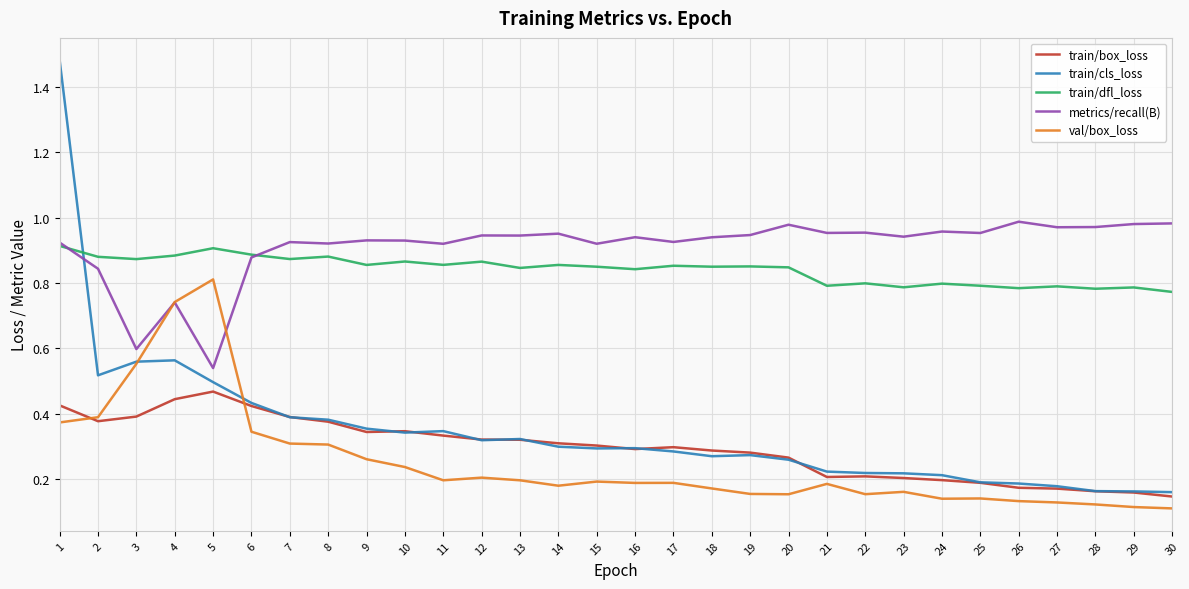

Where is metrics/recall(B) nearest to the value 0?

5